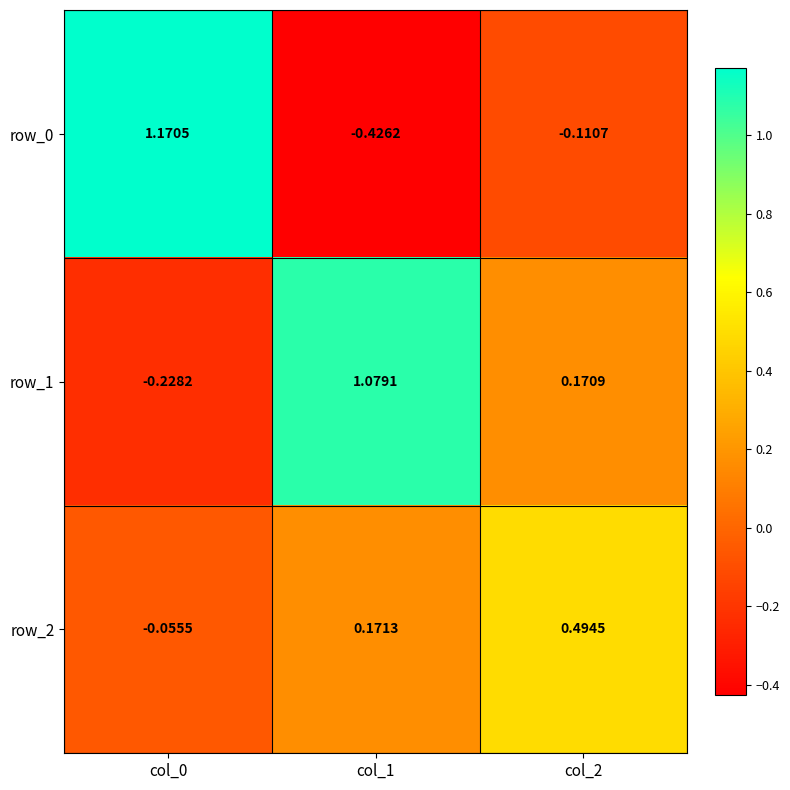

True or false: row_0 has a value of -0.1 at col_1.

False